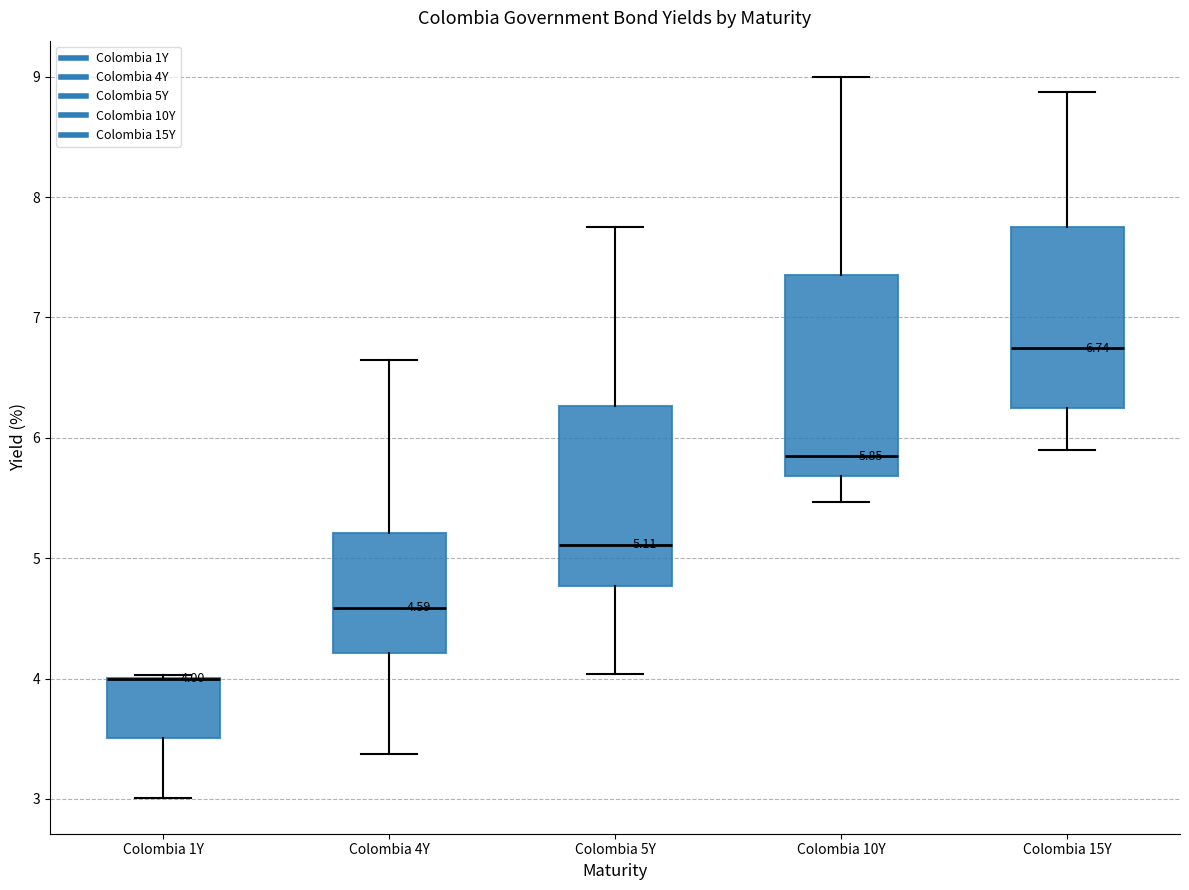

Comparing the boxes themselves (not the whiskers), which one is the tallest?

Colombia 10Y